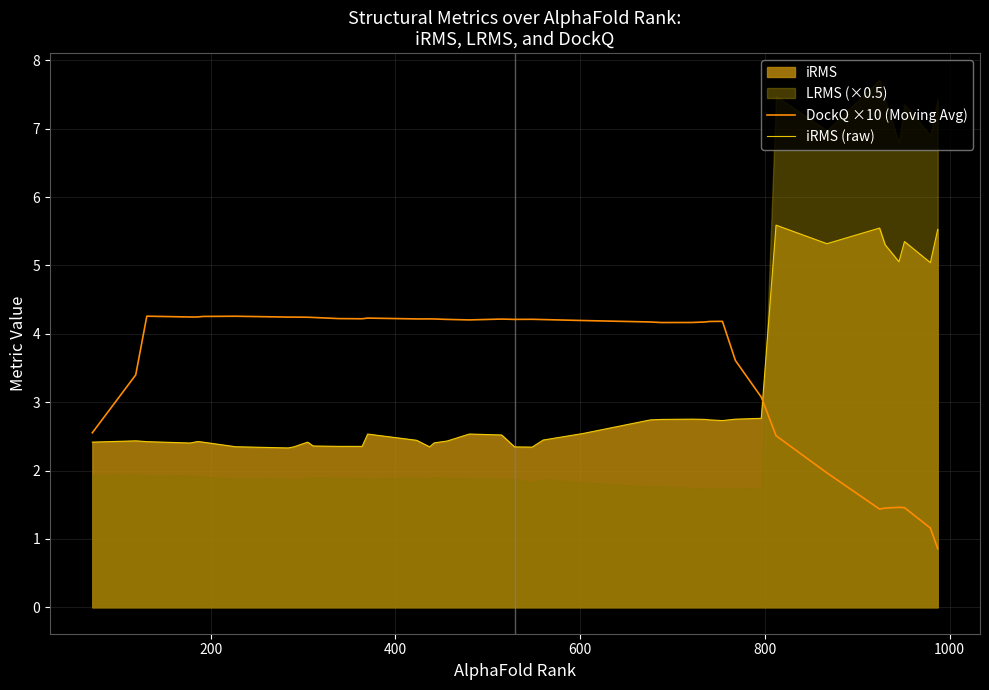

How many interior local peaks does the iRMS (raw) series have?

9